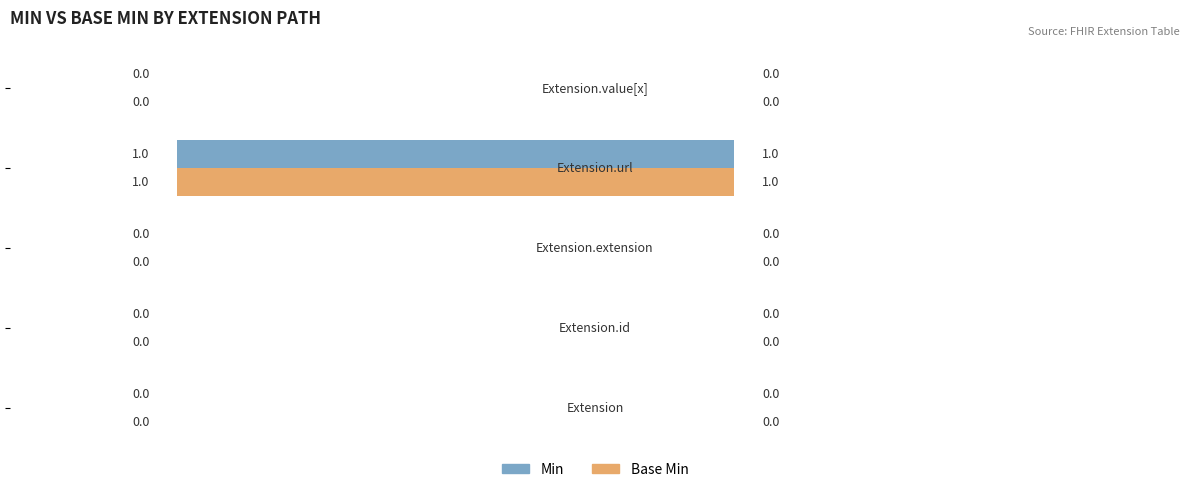

How many Min values are between 0 and 1?

5